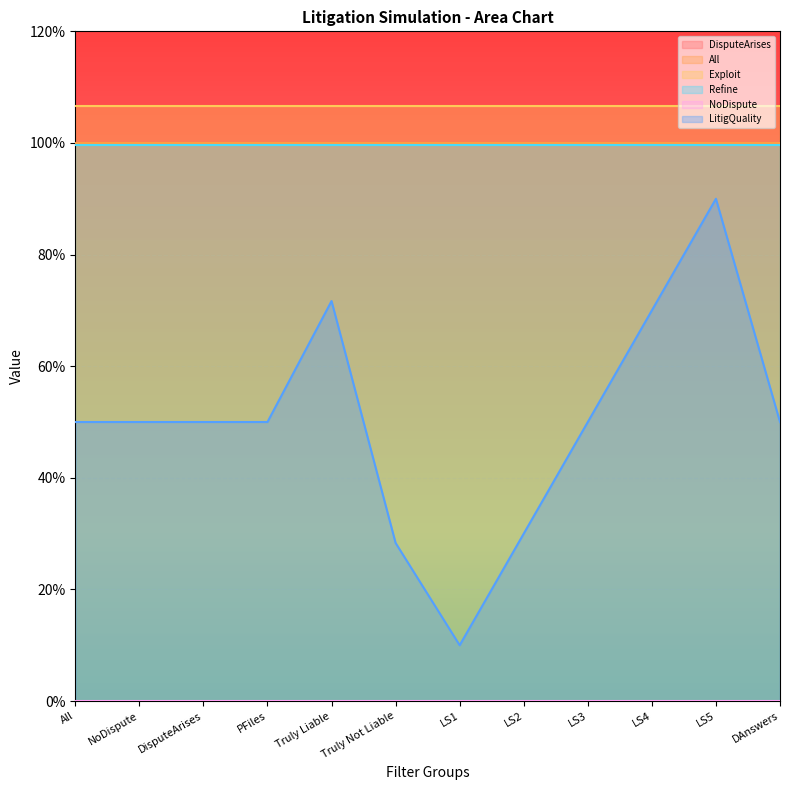

At 28, list the series in order from smallest to largest.

NoDispute, LitigQuality, Refine, DisputeArises, All, Exploit